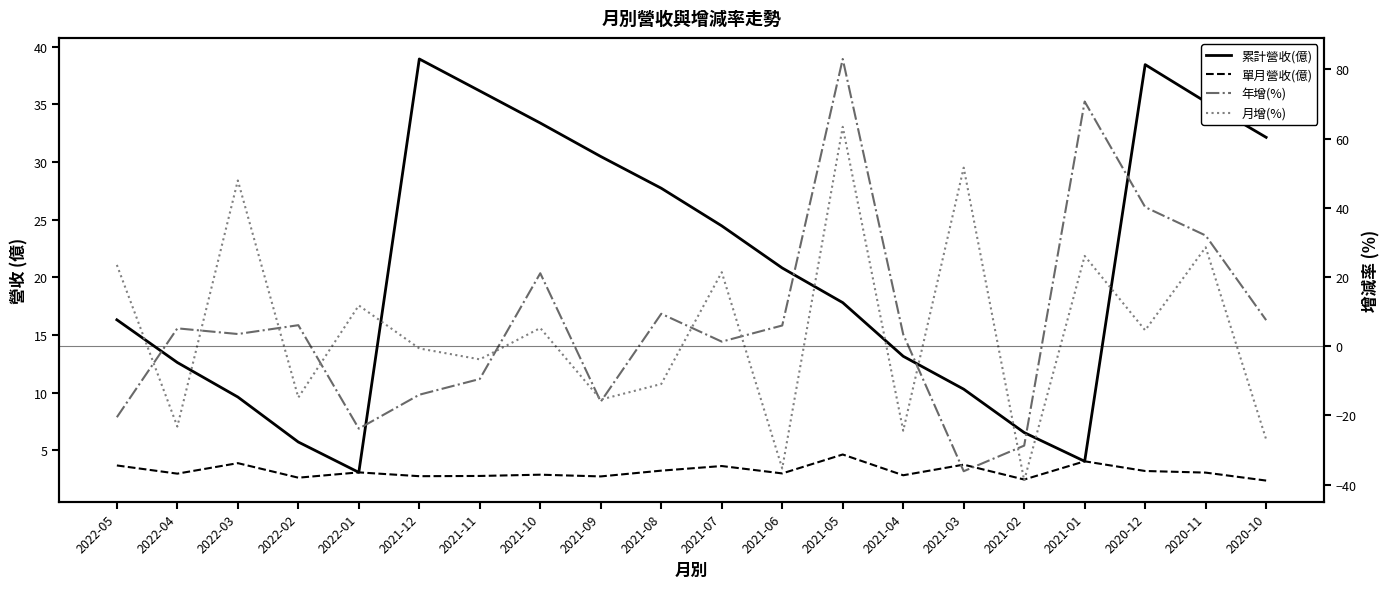

What value does the 累計營收(億) series have at 2021-03?

10.3